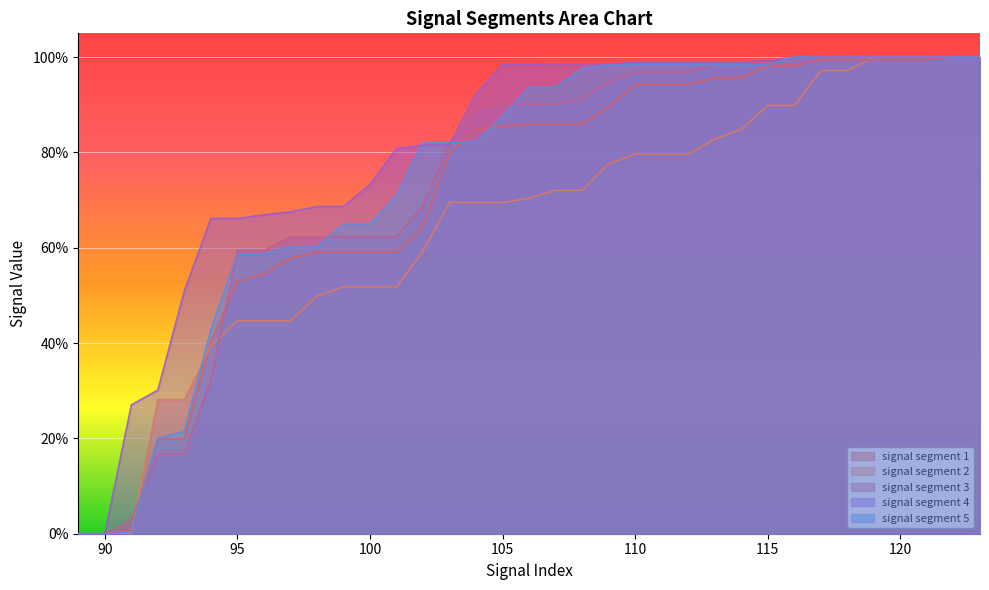

What is the average value of the signal segment 2 series?

0.7